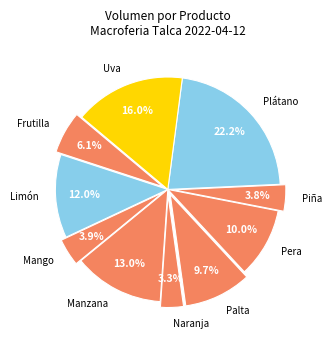

What is the largest slice in the pie chart?

Plátano